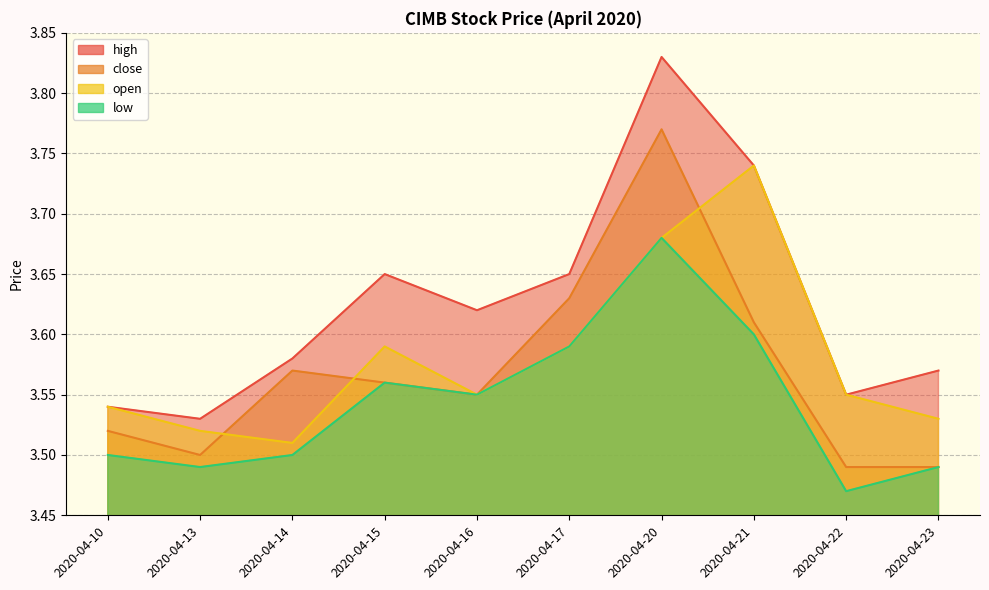

List the series in order of their peak value, lowest first.

low, open, close, high